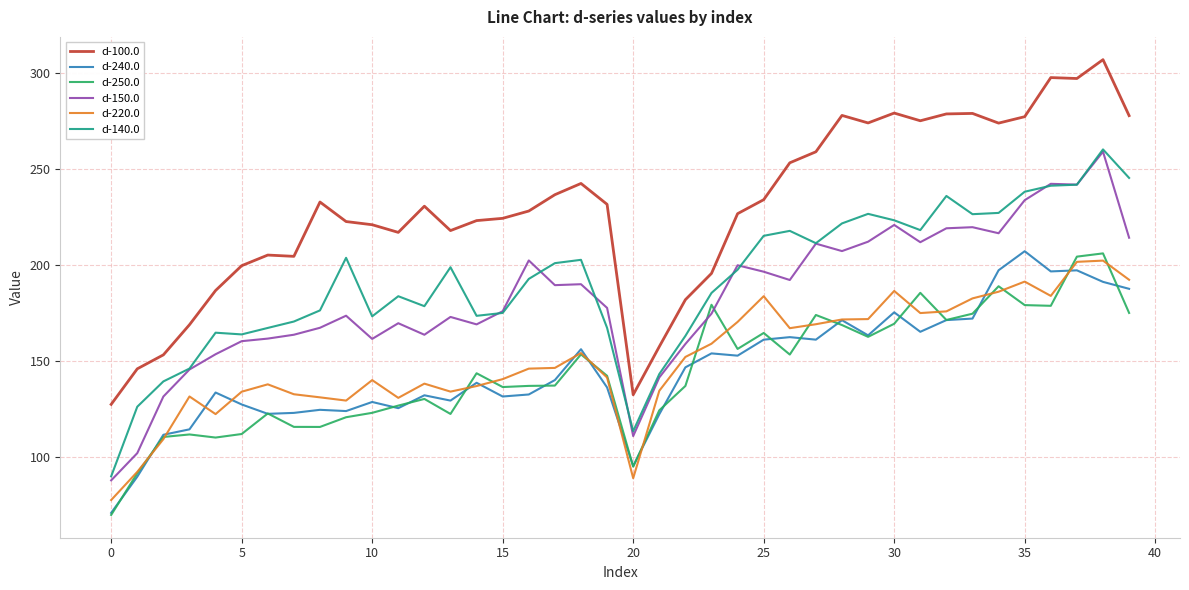

What is the smallest value displayed?

70.0